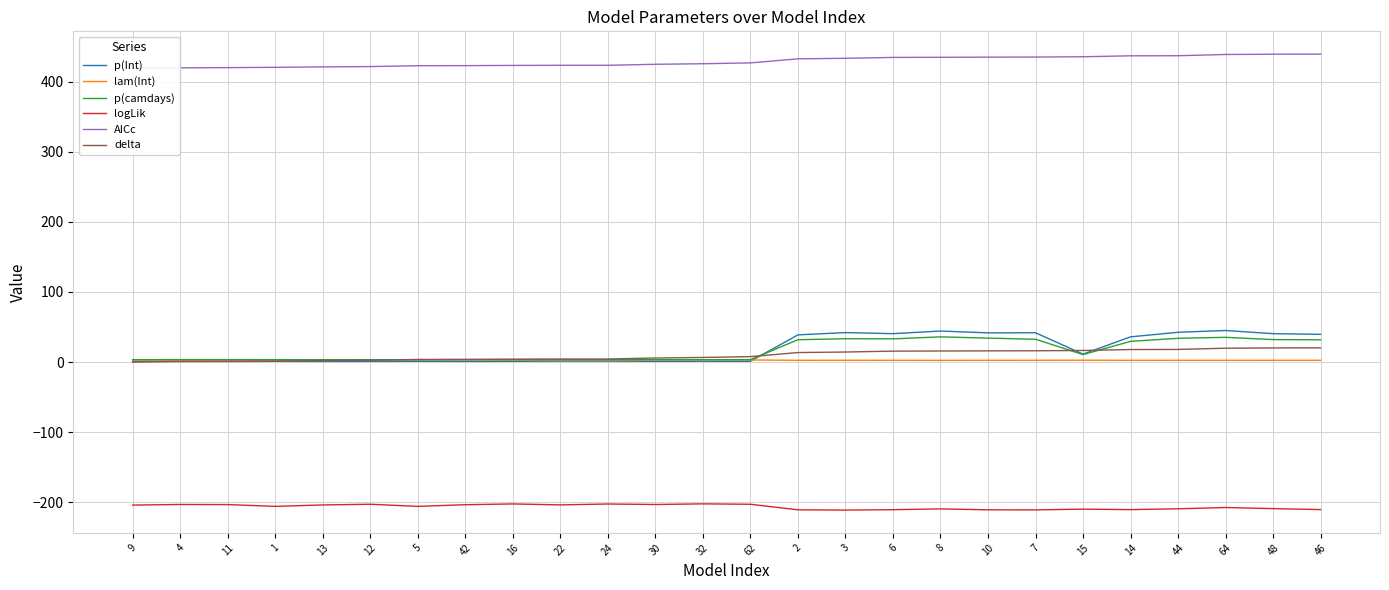

Which label corresponds to the largest value in the chart?

46